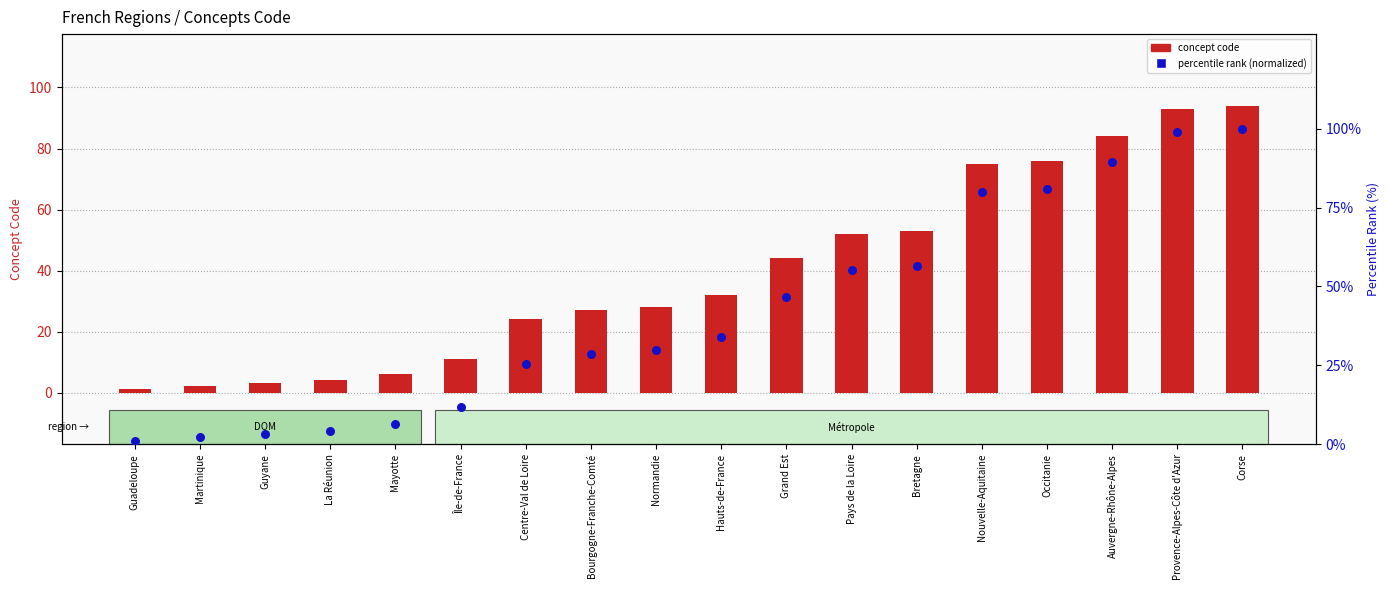

Which series reaches the minimum Y coordinate?

concept code